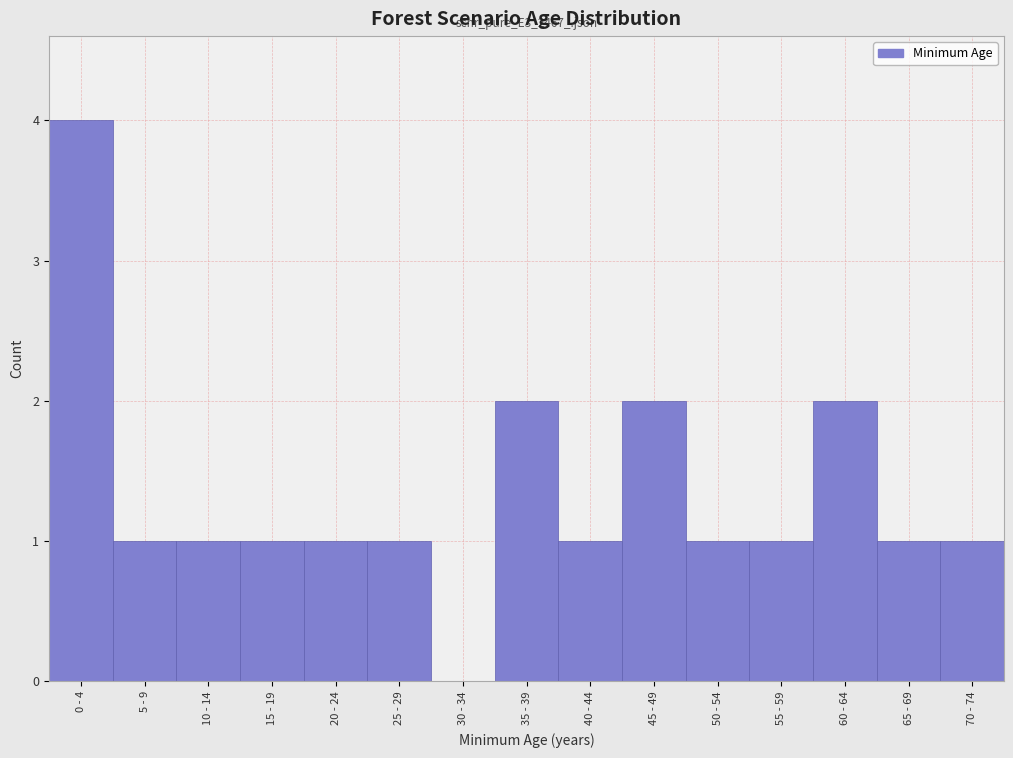

Reading left to right, what are all the values shown in this chart?

0 - 4=4	5 - 9=1	10 - 14=1	15 - 19=1	20 - 24=1	25 - 29=1	30 - 34=0	35 - 39=2	40 - 44=1	45 - 49=2	50 - 54=1	55 - 59=1	60 - 64=2	65 - 69=1	70 - 74=1